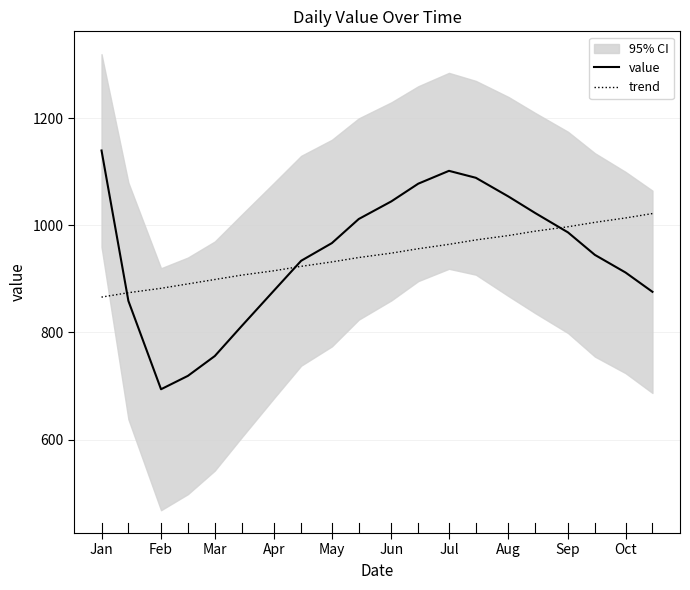

How many intersections are there between trend and value?

3